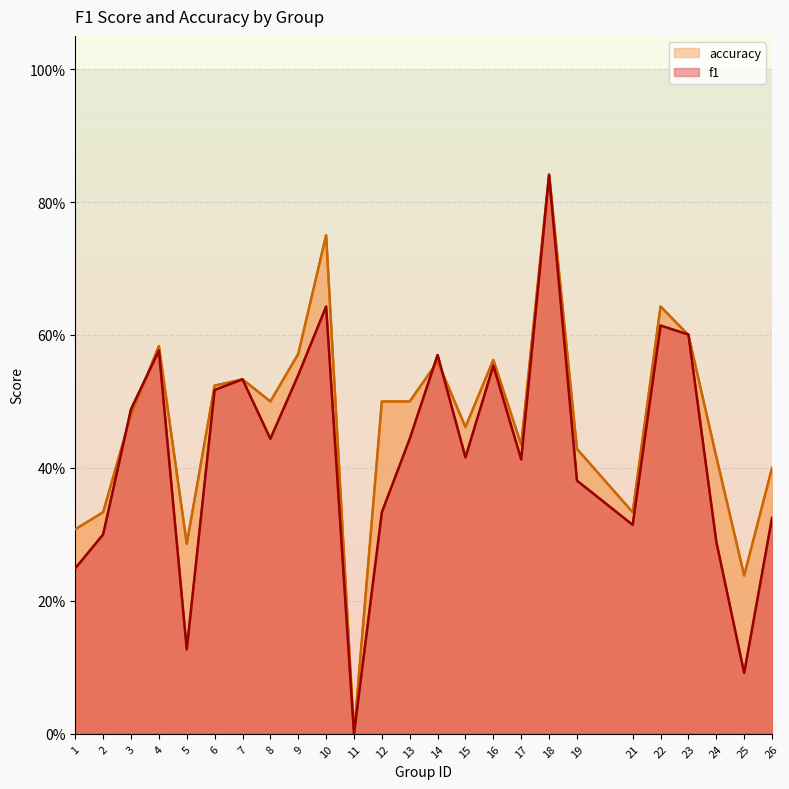

What is the difference between the highest and lowest values at 25?

0.1